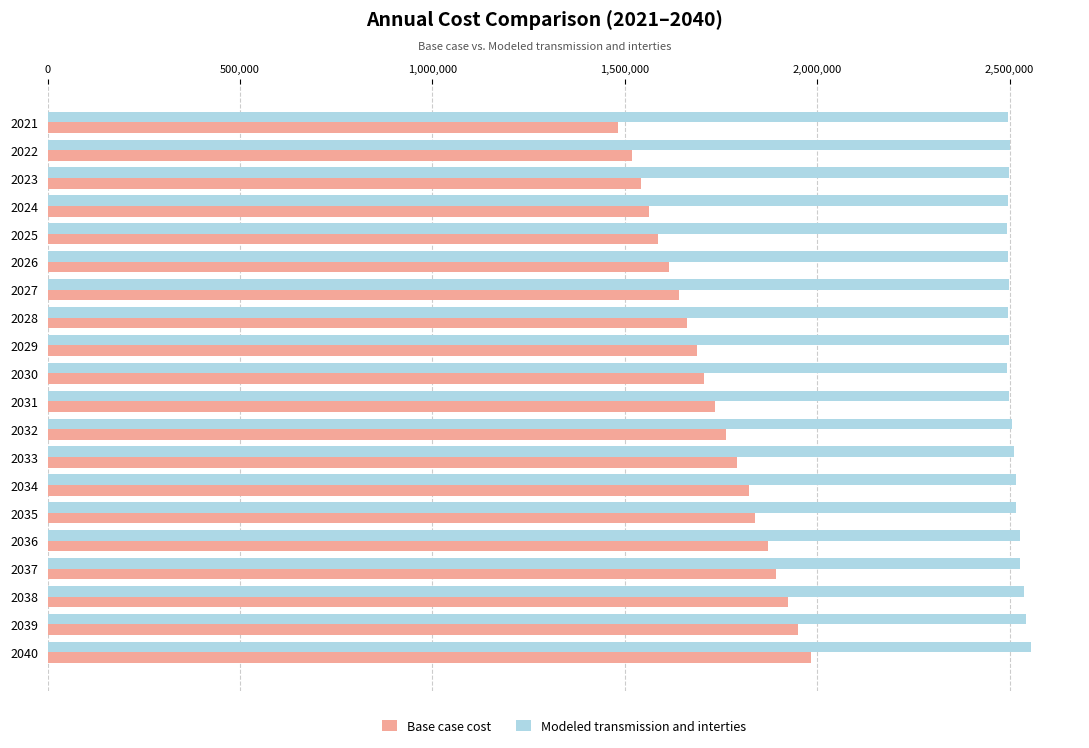

Which series has the widest spread of values?

Base case cost